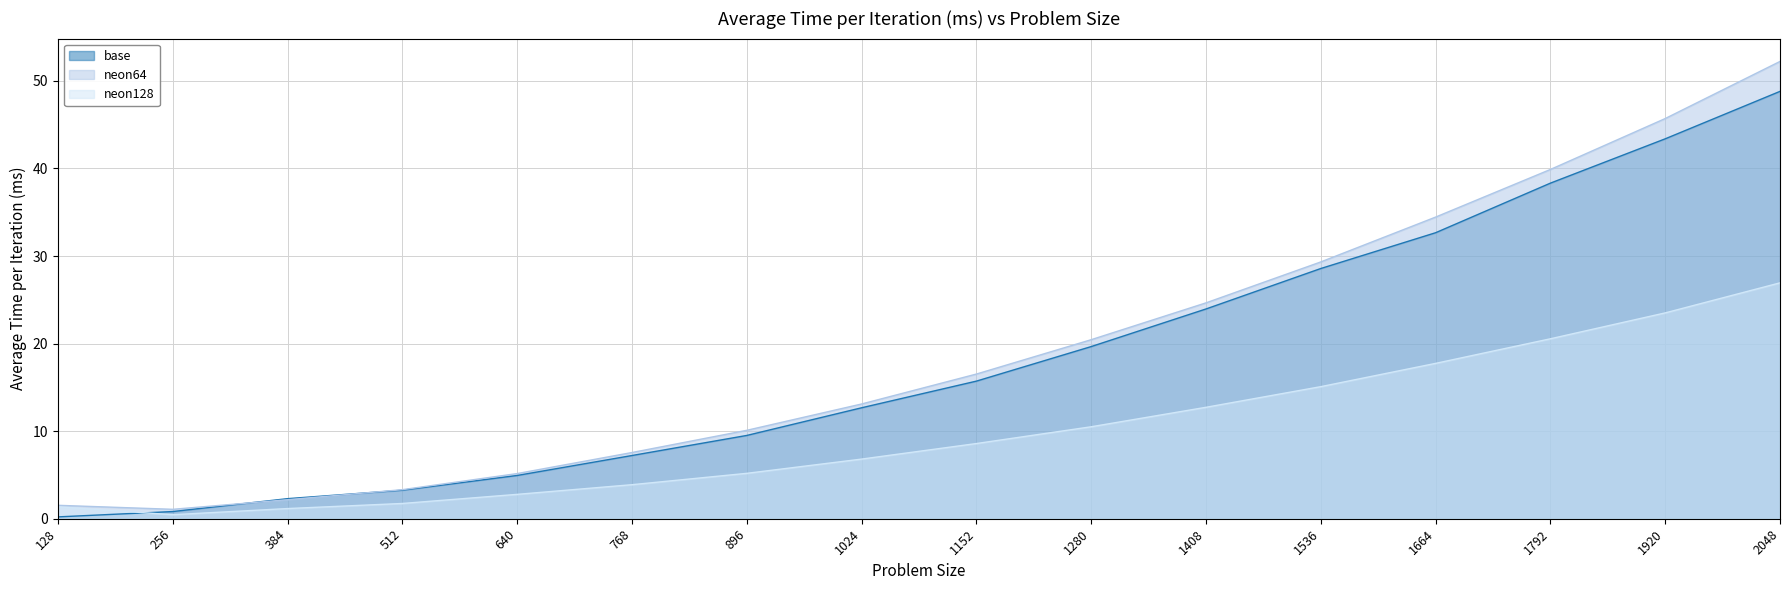

Is it true that neon64 equals 0.5 at 256?

False